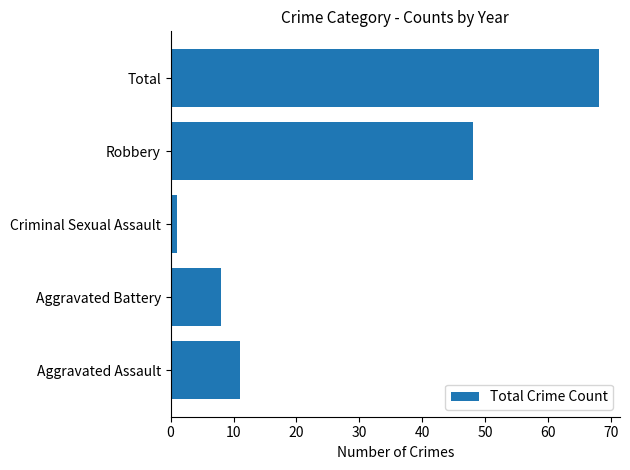

What is the difference between the maximum and second lowest values?

60